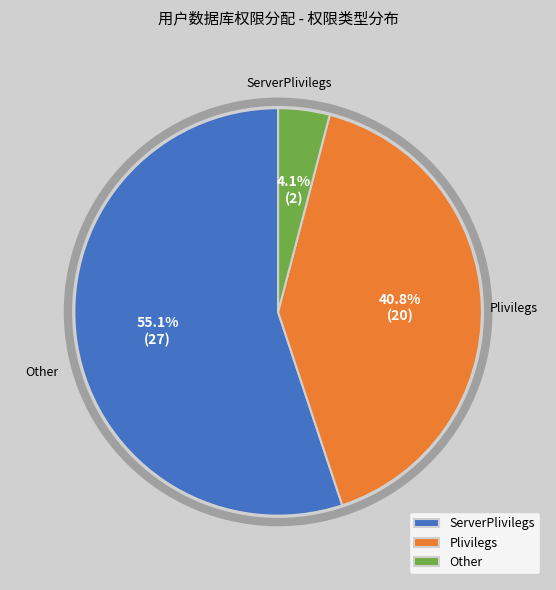

Is there a majority slice in this chart?

Yes